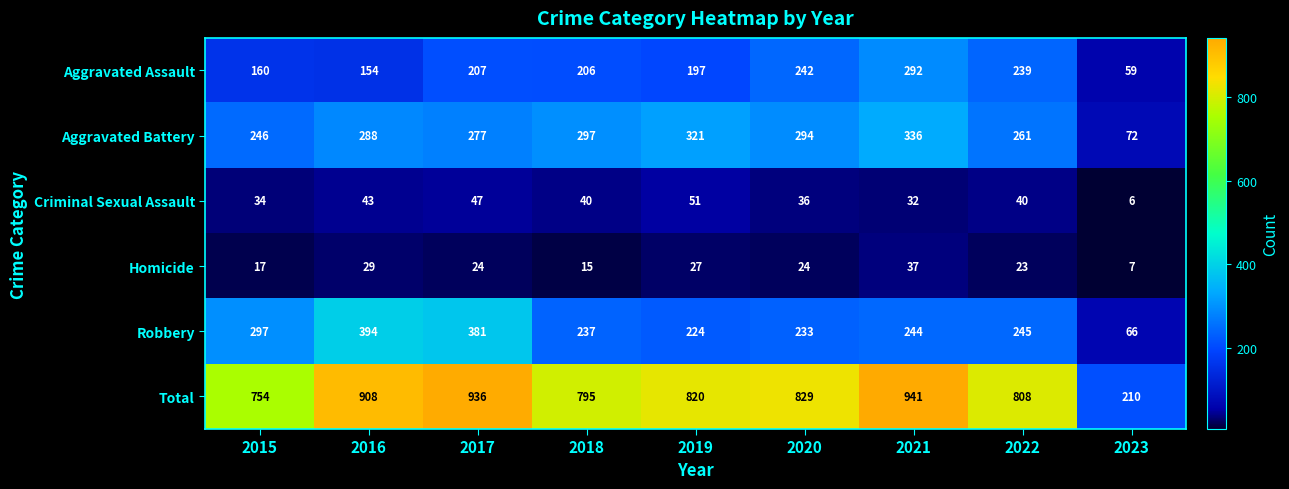

Which label corresponds to the largest value in the chart?

2021